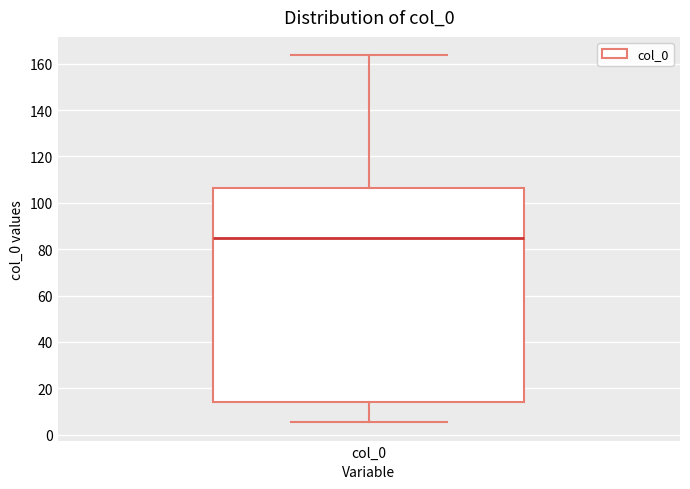

Read this box plot against the y-axis: the position of the median line, the range covered by the box, and the ends of both whiskers. The values are not printed on the chart, so give them approximately, as read against the axis.

median 86, box 14 to 106, whiskers 6 to 164